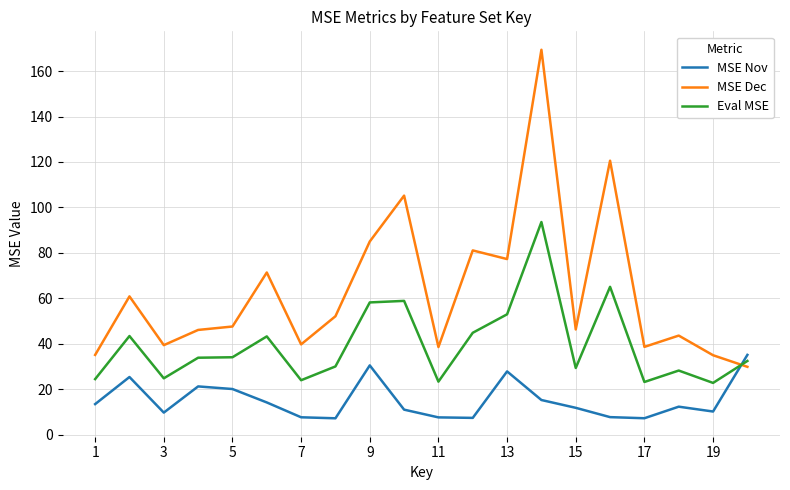

Which series has the widest spread of values?

MSE Dec